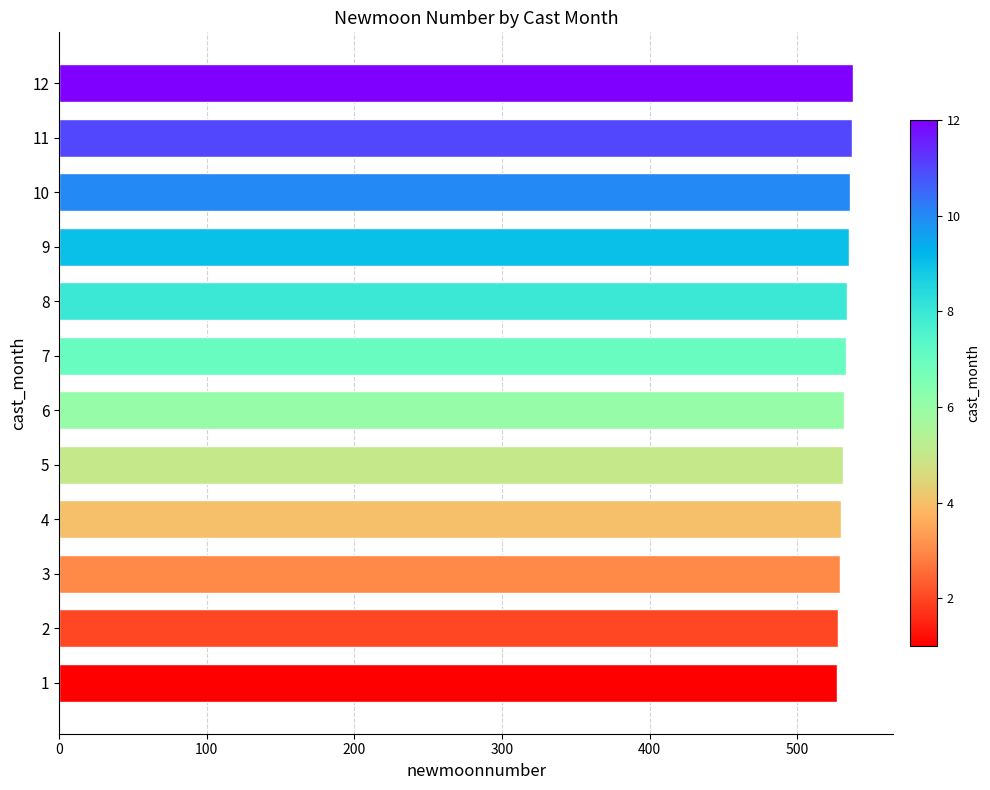

What is the sum of all values?

6390